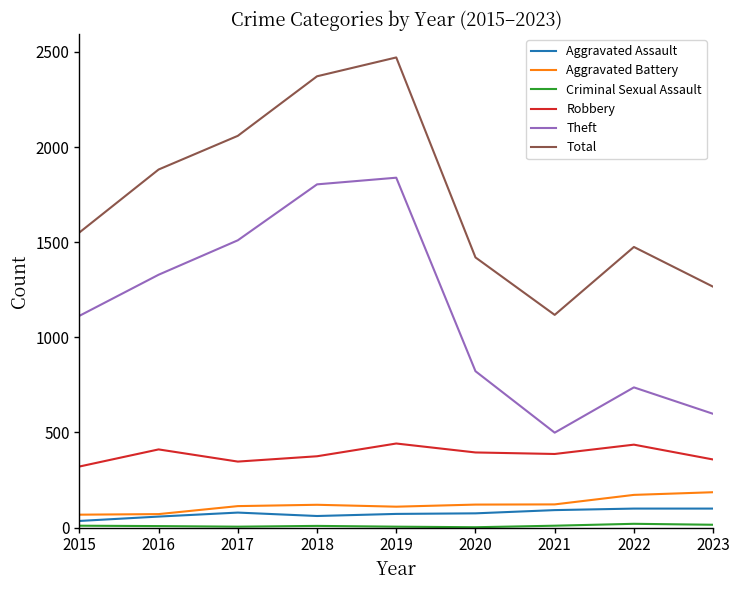

True or false: Total and Aggravated Assault cross at least once.

False